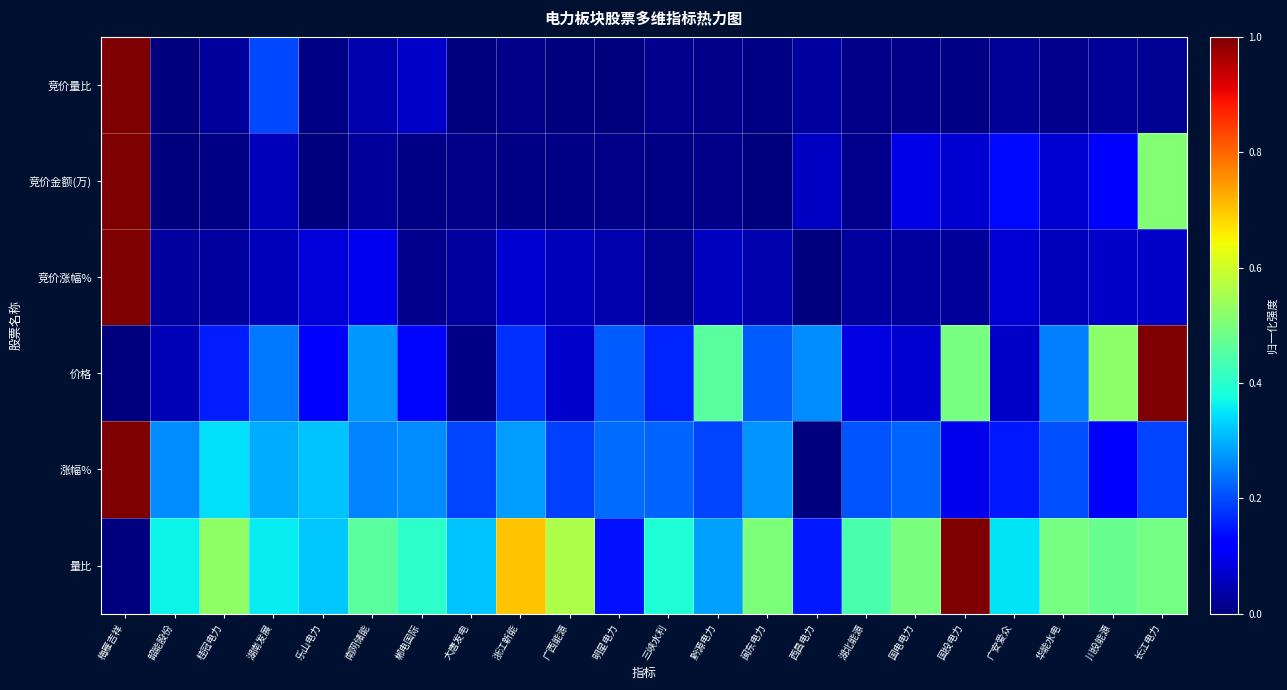

At which category is the sum across all series the highest?

梅雁吉祥